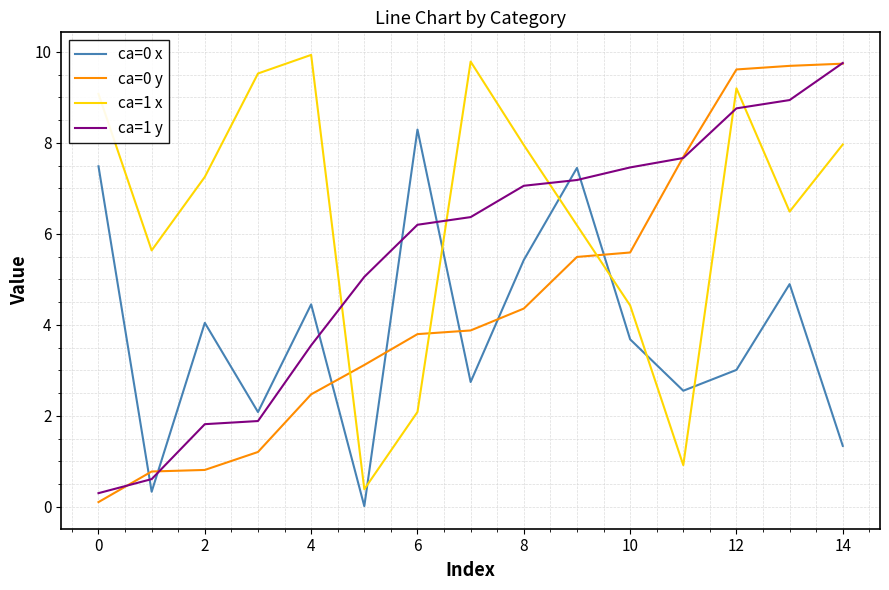

Which series has the largest total across all categories?

ca=1 x